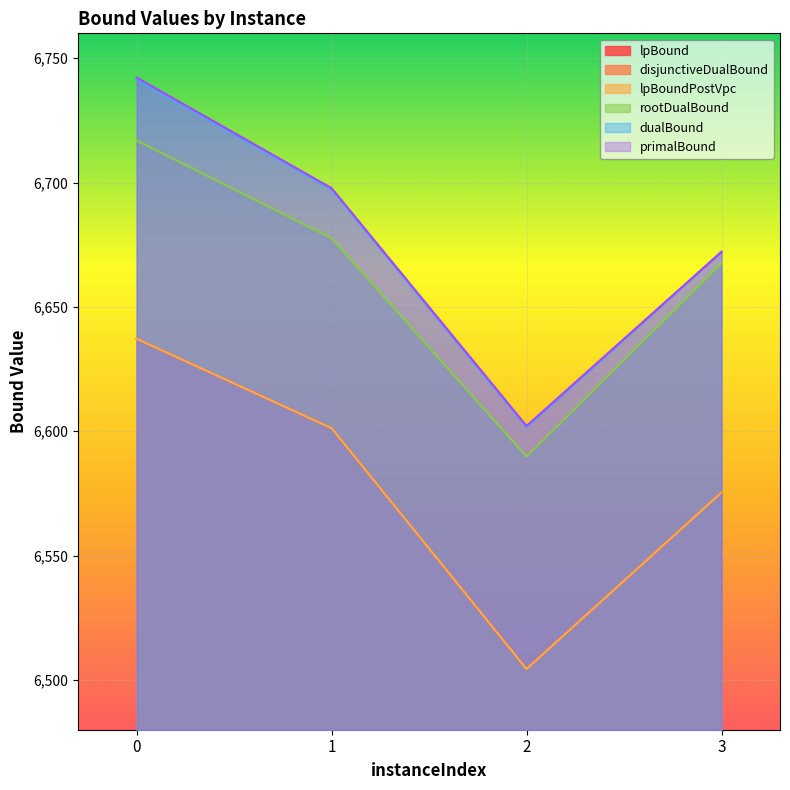

What value does the rootDualBound series have at 2?

6589.8